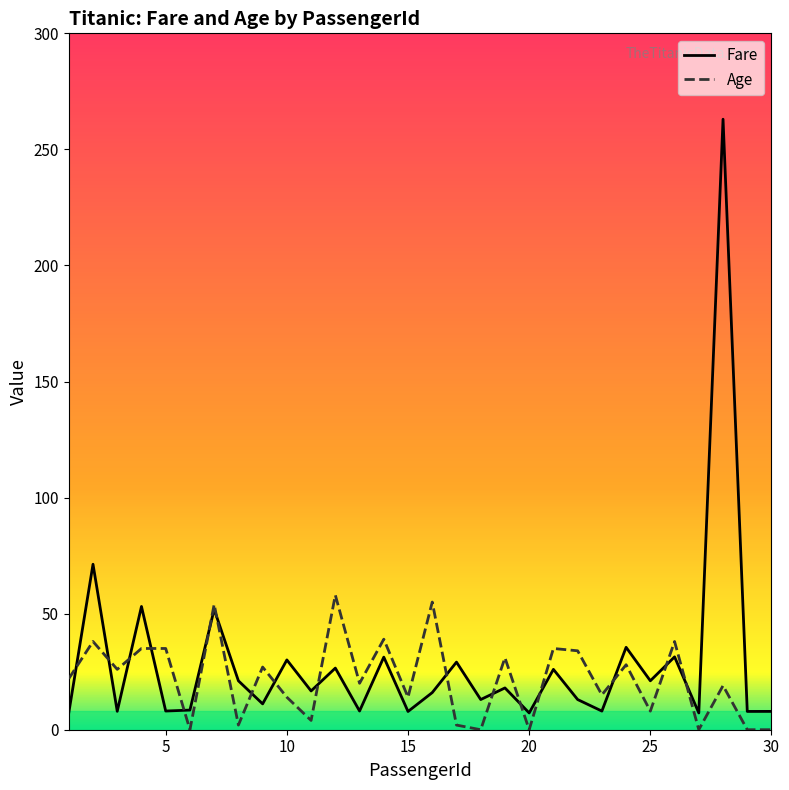

Which series has the widest spread of values?

Fare